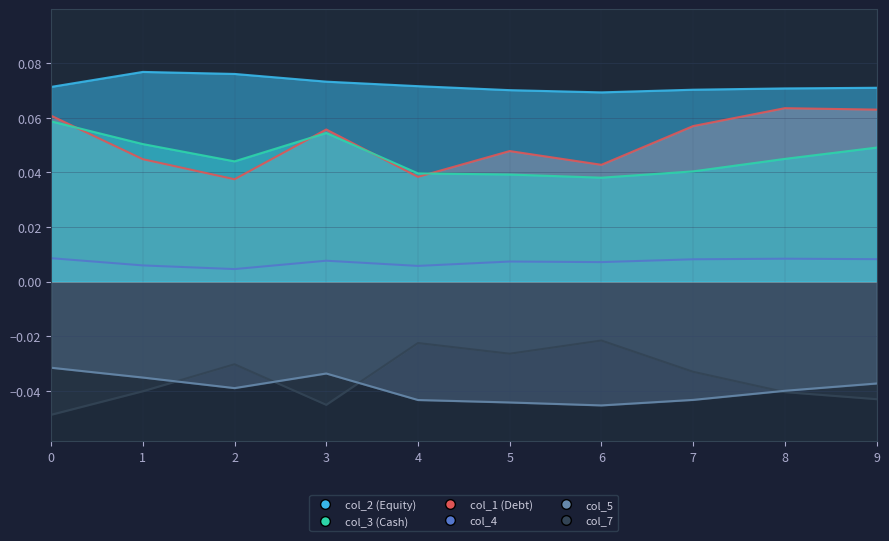

The col_7 series shows -0.0 at 7. True or false?

False